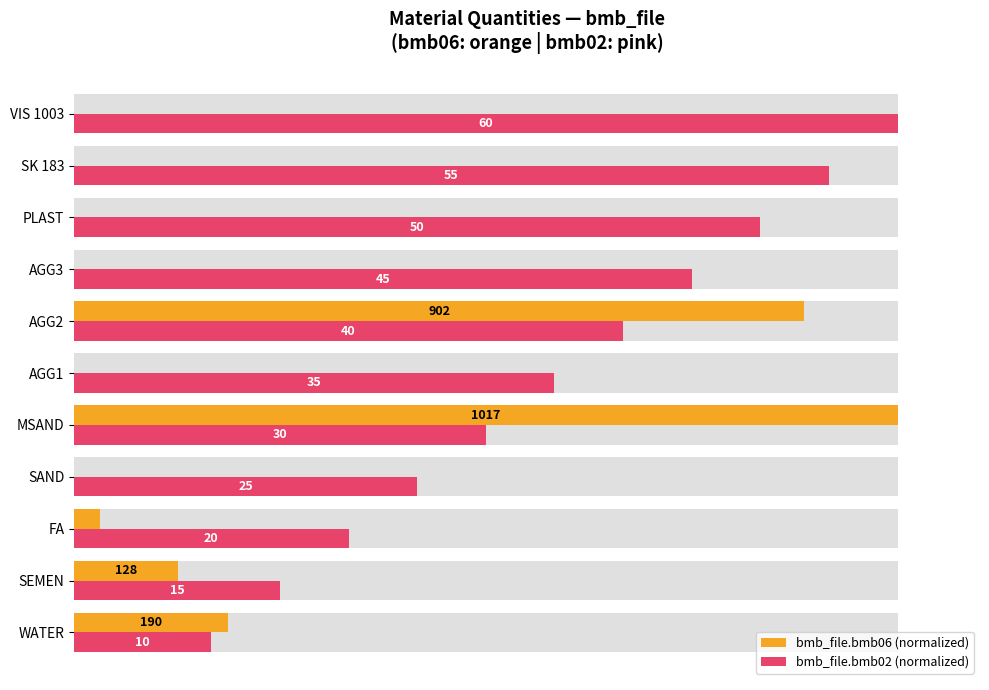

Reading left to right, extract all data points from this chart.

bmb_file.bmb06 (normalized): 18.7	12.6	3.1	0.0	100.0	0.0	88.7	0.0	0.1	0.0	0.0
bmb_file.bmb02 (normalized): 16.7	25.0	33.3	41.7	50.0	58.3	66.7	75.0	83.3	91.7	100.0